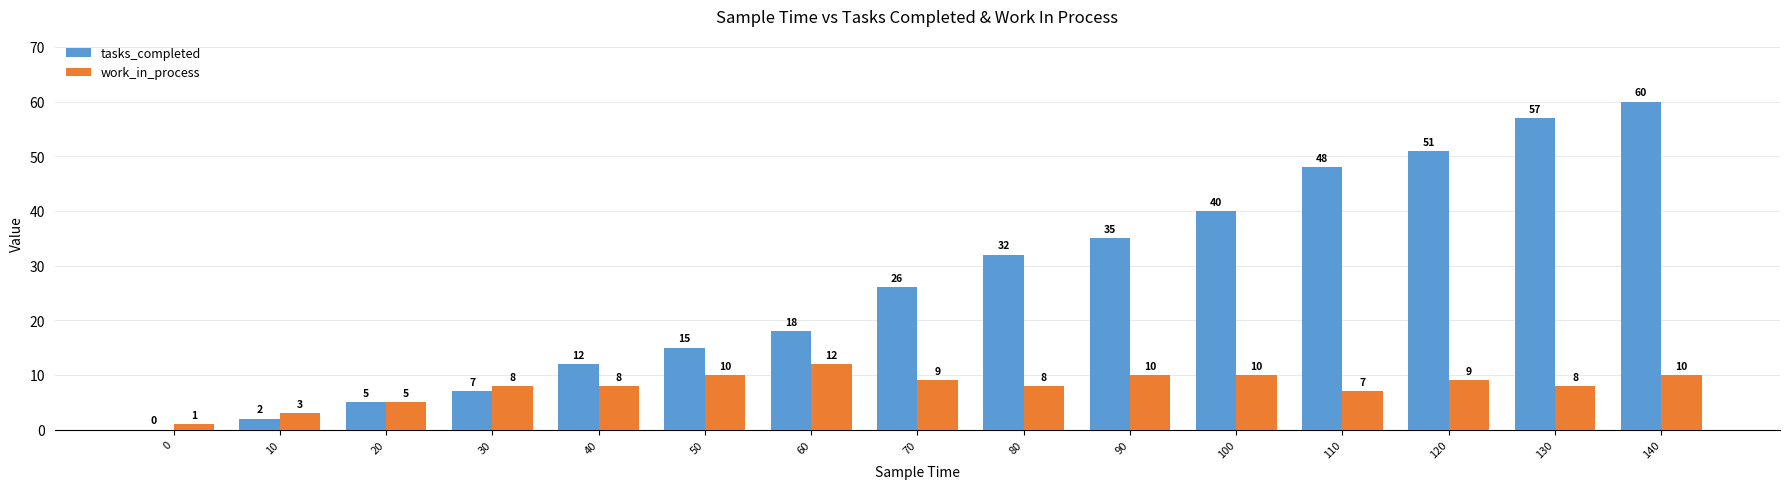

What is the total value across all series at 30?

15